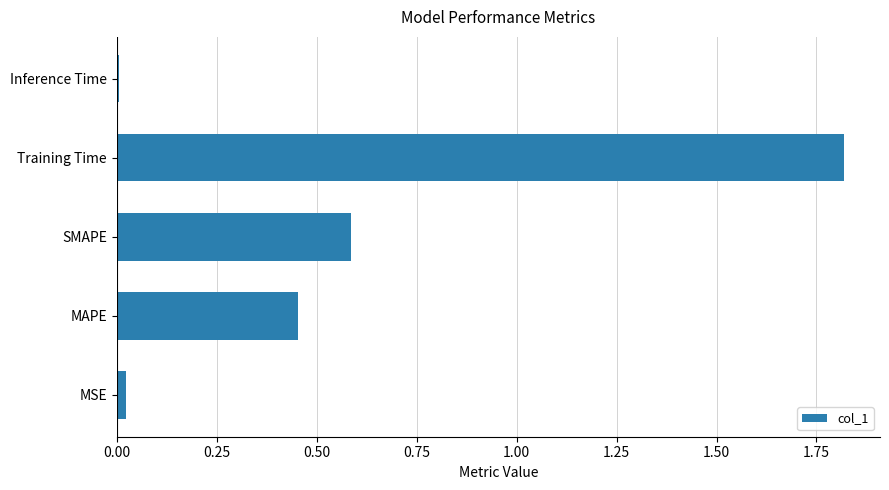

Is it true that the value at Inference Time is 0.0?

True